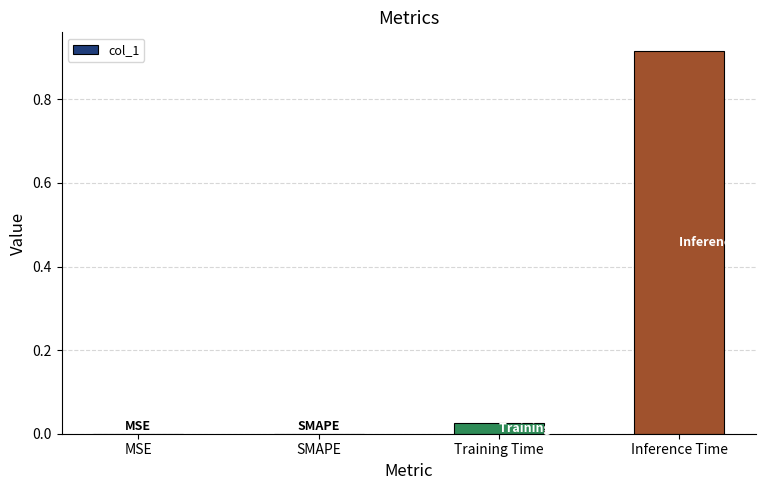

How many distinct data groups are displayed?

1